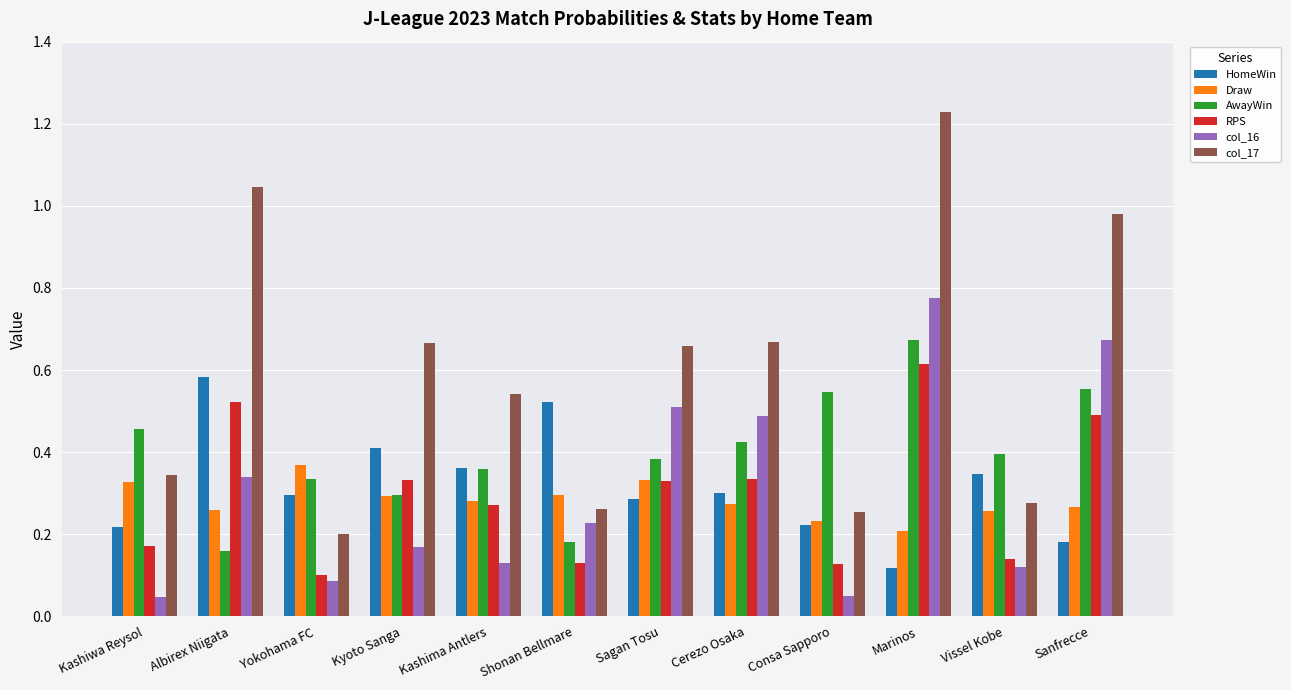

Which category has the highest value in the HomeWin series?

Albirex Niigata